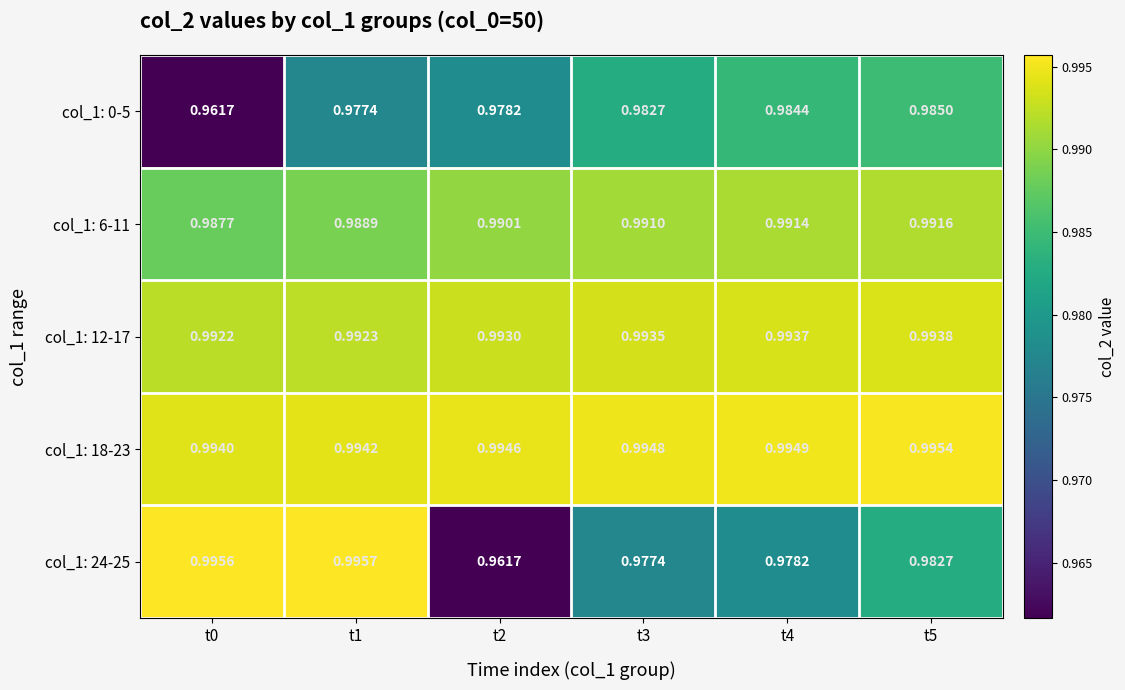

Is the value of col_1: 18-23 at t3 greater than the value of col_1: 24-25 at t3?

Yes